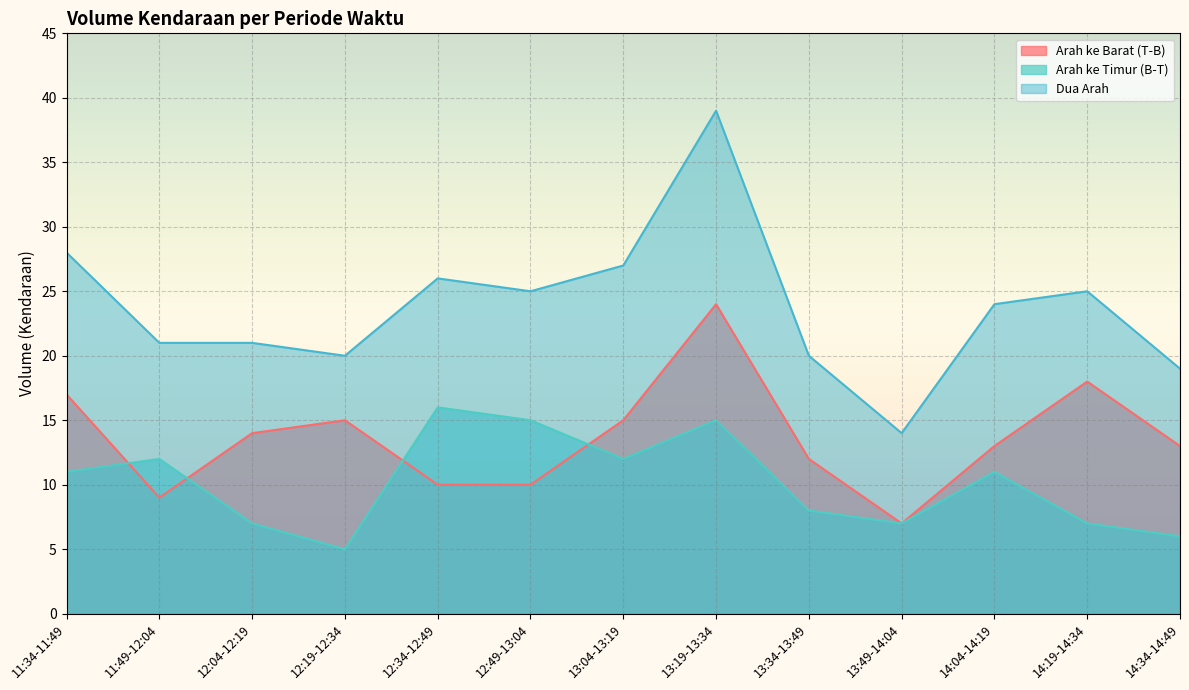

Which series has the largest total across all categories?

Dua Arah